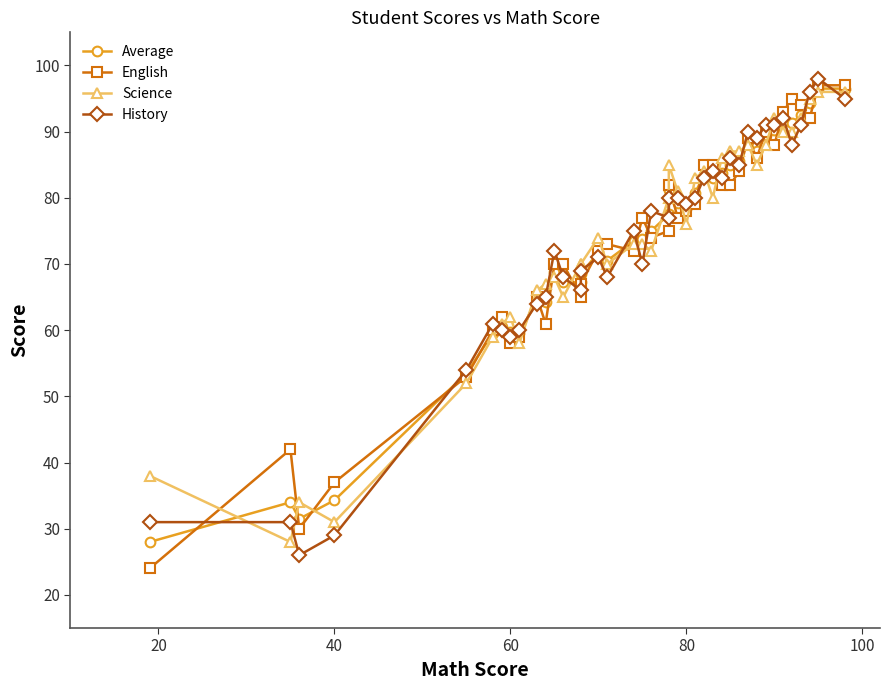

Does the chart have visible grid lines?

No